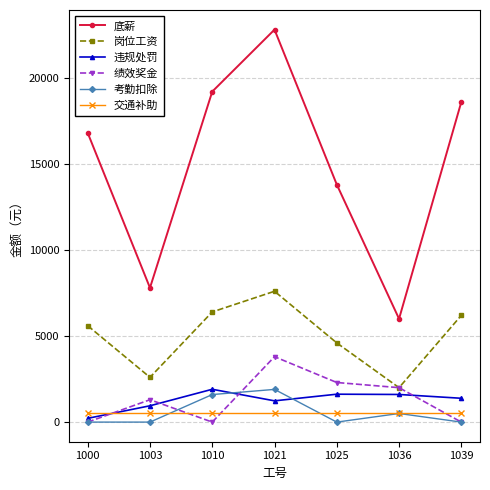

True or false: 底薪 and 绩效奖金 intersect in this chart.

False